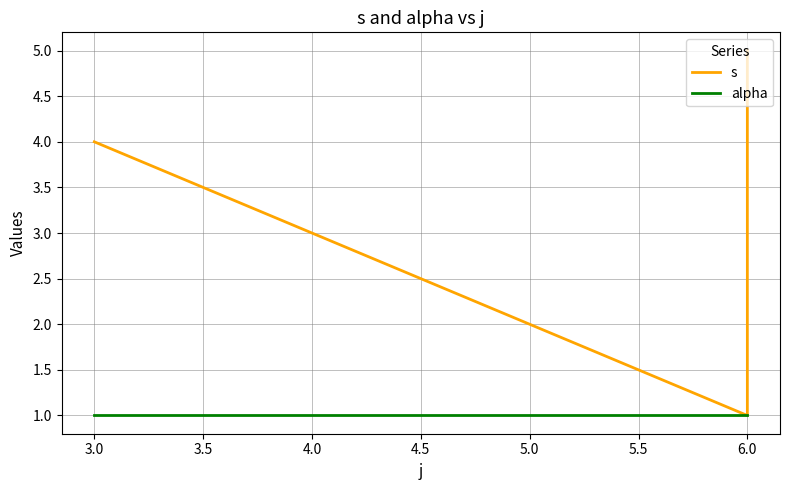

What is the greatest value displayed?

5